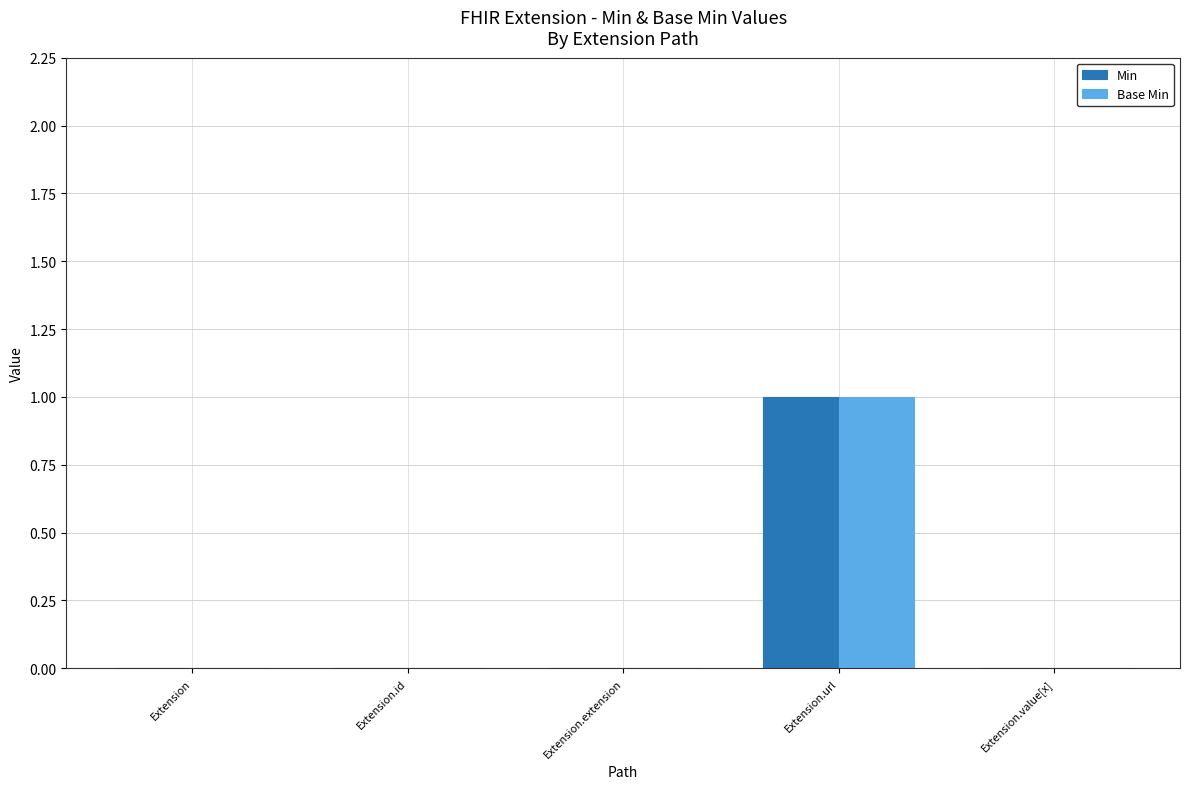

At which category is the sum across all series the highest?

Extension.url